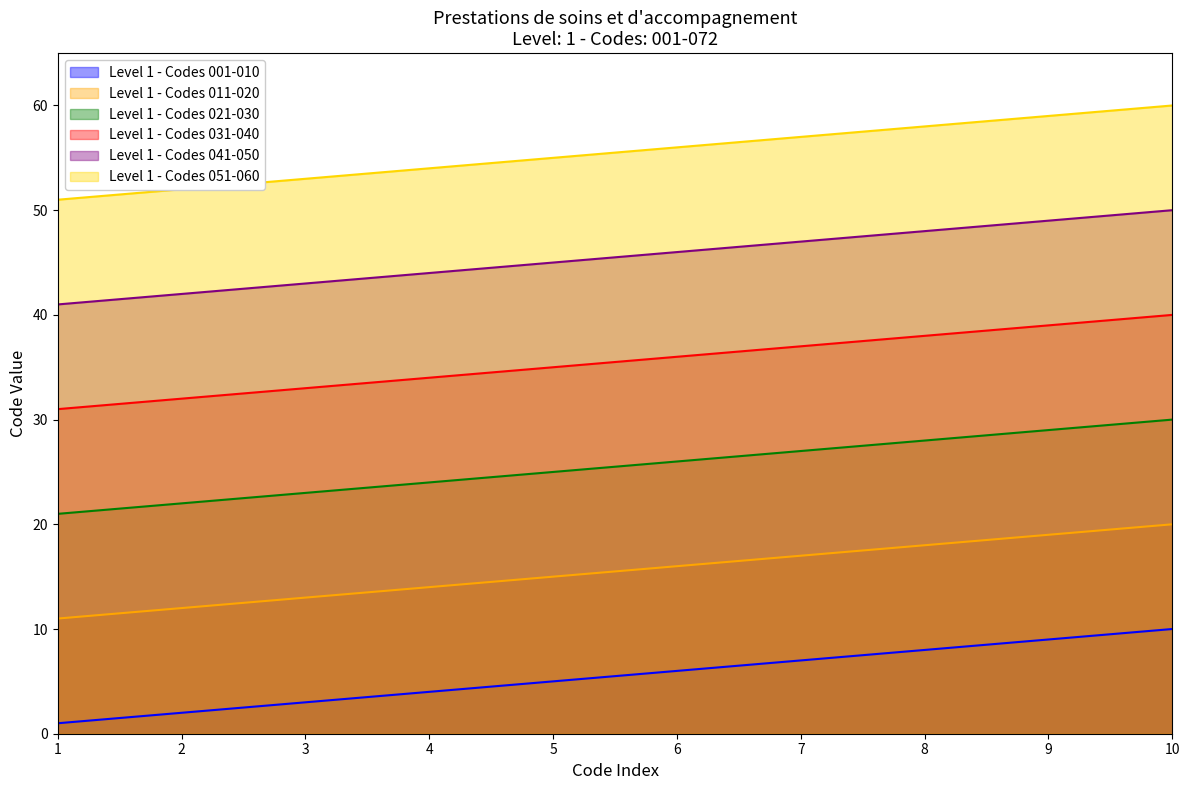

What is the value of the Level 1 - Codes 011-020 point at the 6th from the left?

16